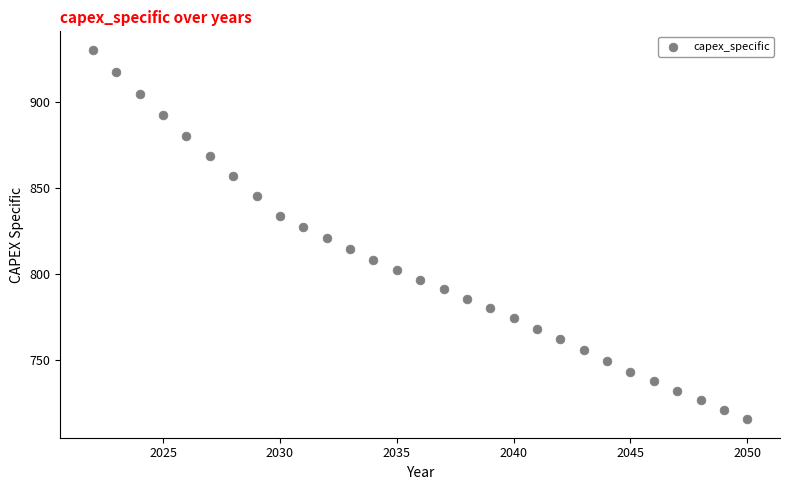

What is the range of Y values (max minus min)?

214.5